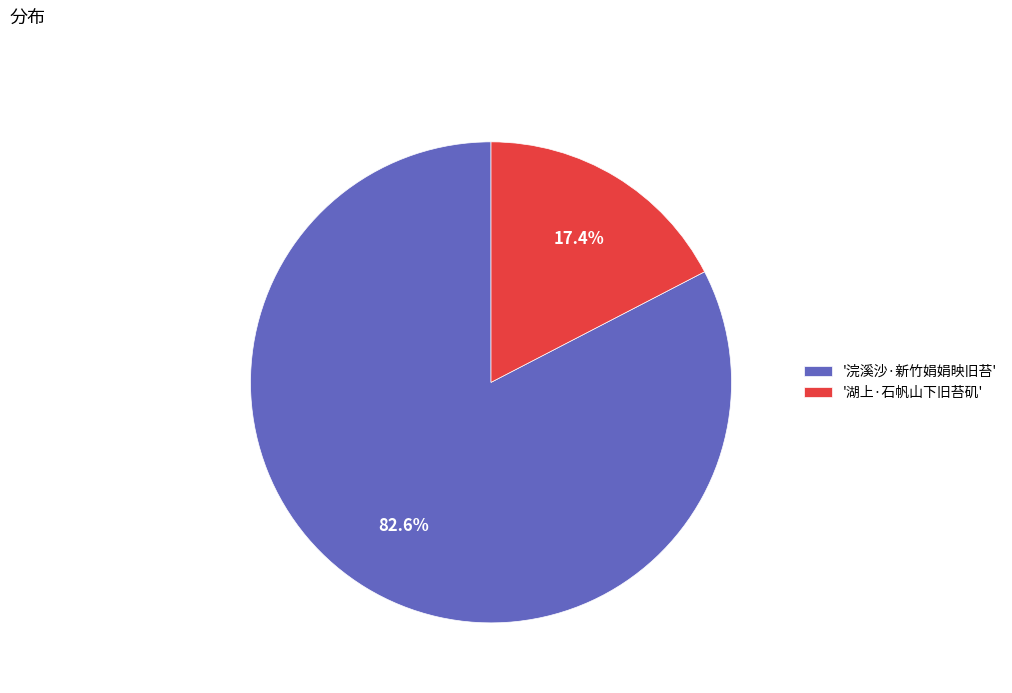

Which slice represents more than half of the pie?

'浣溪沙·新竹娟娟映旧苔'